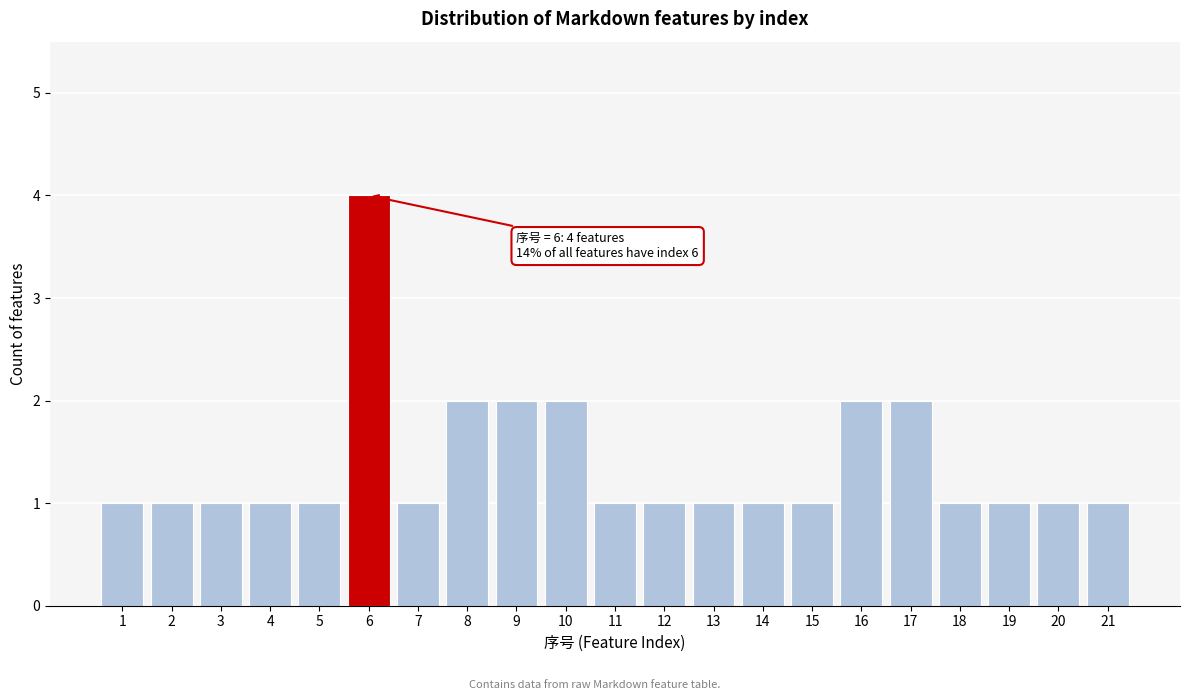

Reading left to right, list all the values displayed in this chart.

1	1	1	1	1	4	1	2	2	2	1	1	1	1	1	2	2	1	1	1	1